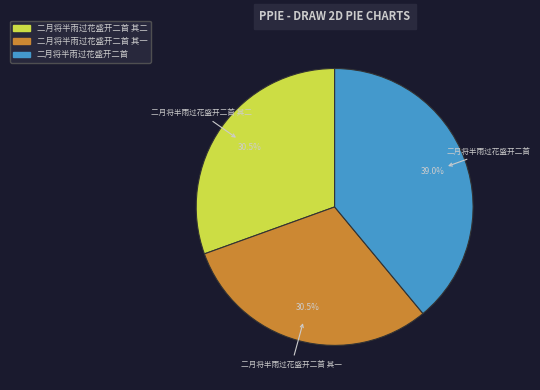

What percentage do 二月将半雨过花盛开二首 and 二月将半雨过花盛开二首 其一 together represent?

69.5%